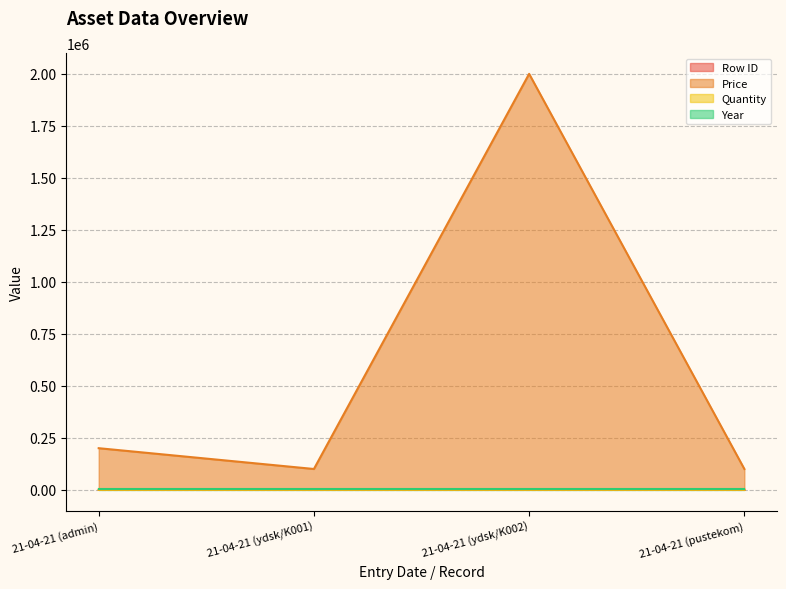

Which series changed the most between 21-04-21 (ydsk/K001) and 21-04-21 (pustekom)?

Row ID